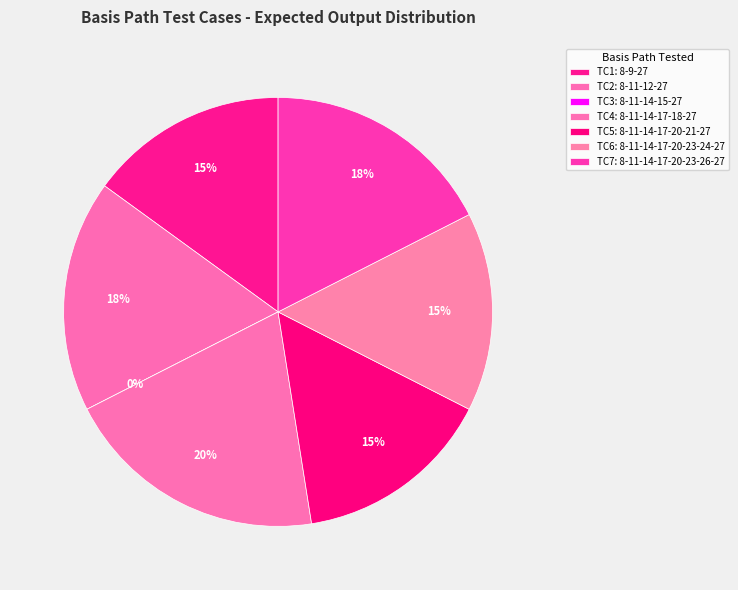

To the nearest percent, what is the combined percentage of 8-11-12-27 and 8-11-14-15-27?

18%